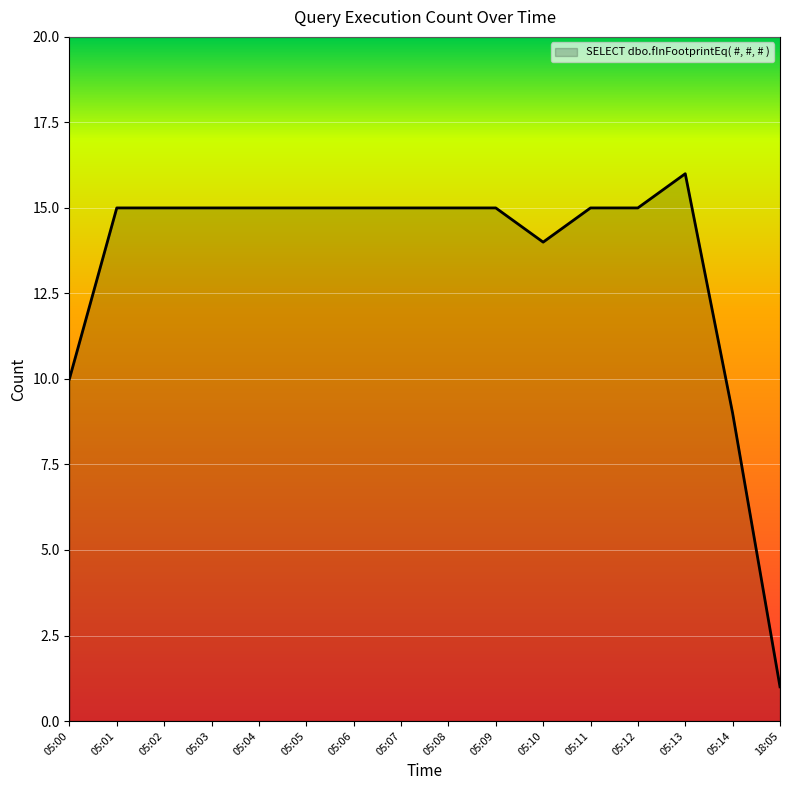

The chart shows a value of 15 at 05:04. True or false?

True